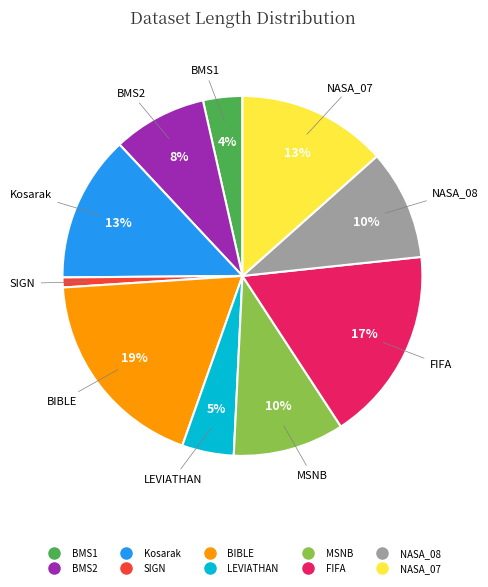

To the nearest percent, what is the average slice percentage?

10%